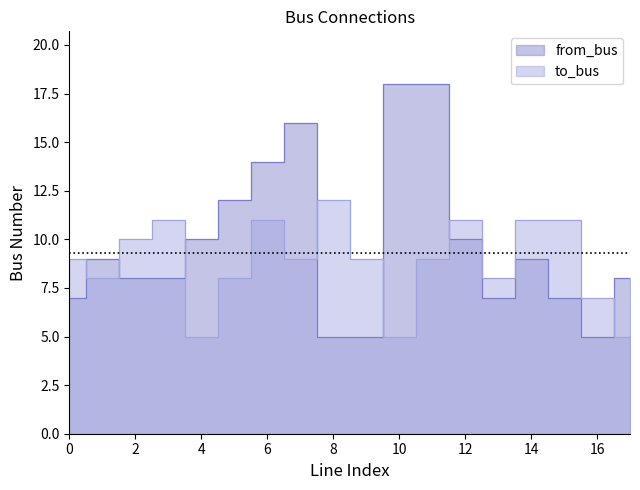

What is the lowest value of the from_bus series?

5